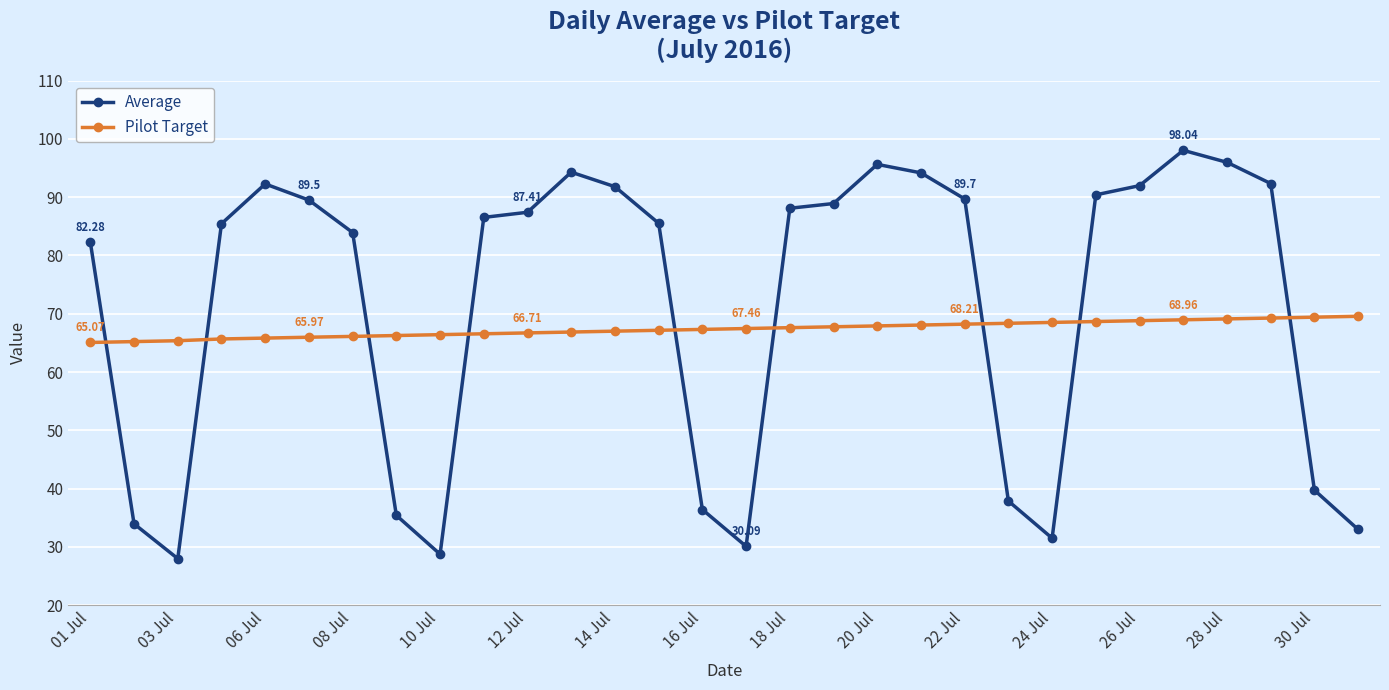

Which series has the largest range (max minus min)?

Average